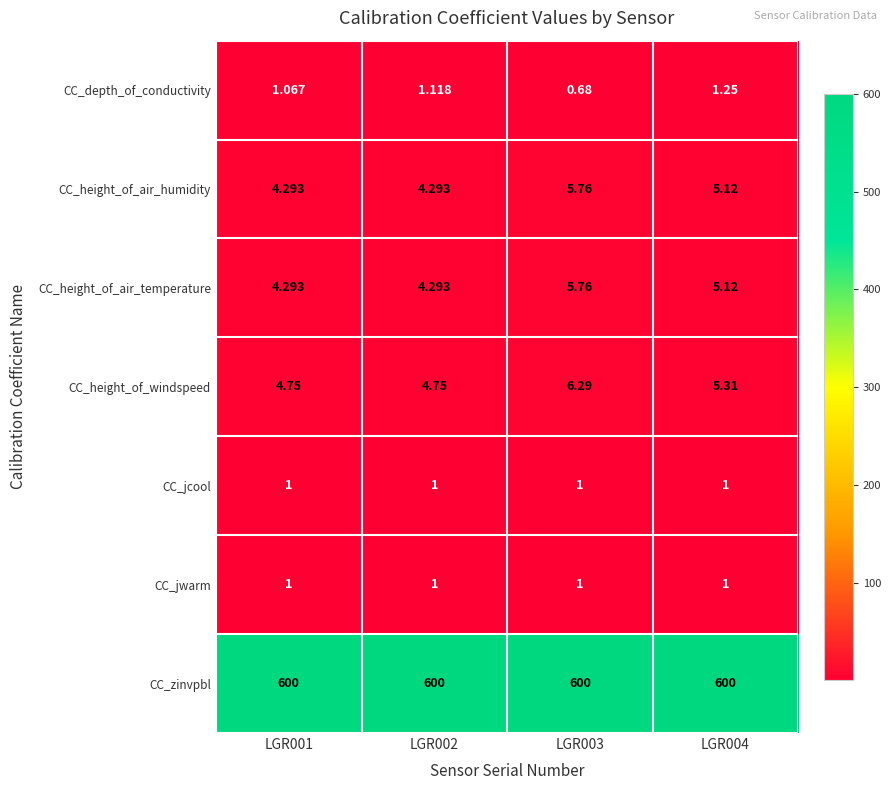

Which series has the largest total across all categories?

CC_zinvpbl